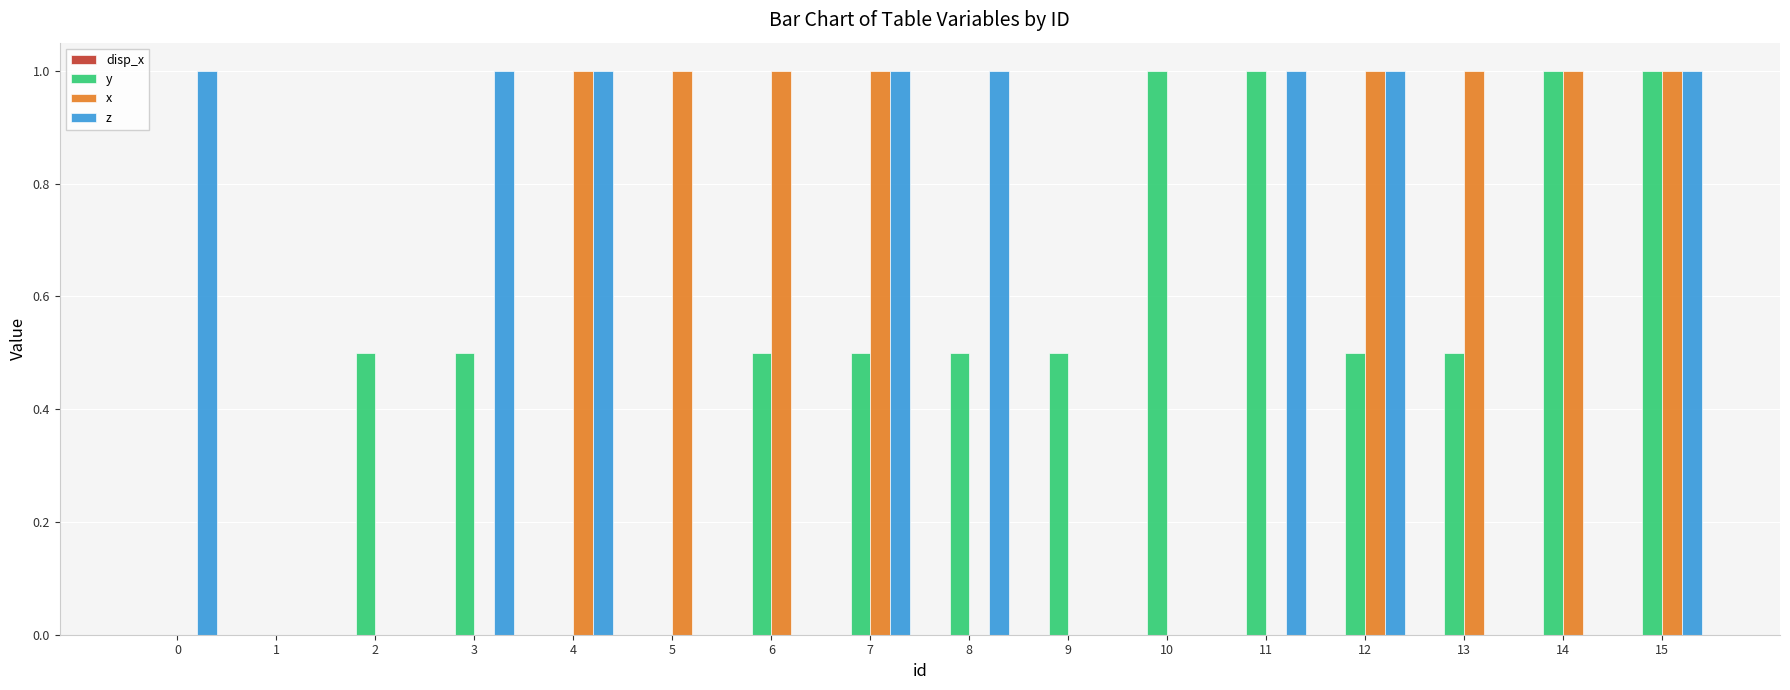

At which category is the sum across all series the highest?

15